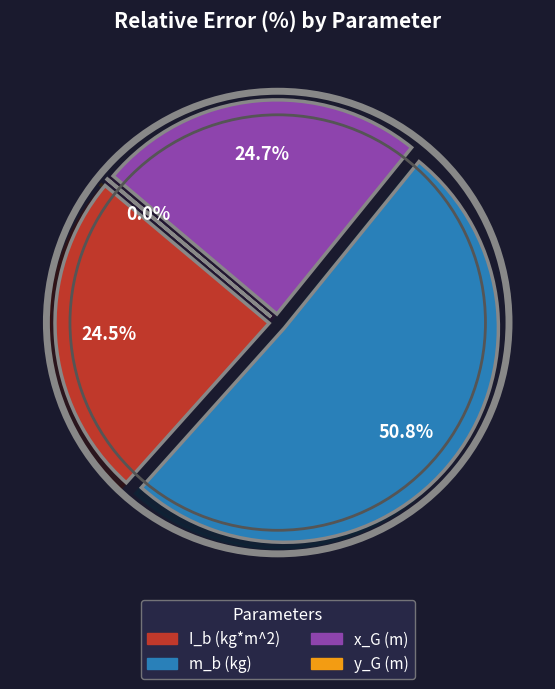

What percentage is NOT represented by I_b (kg*m^2)?

75.5%